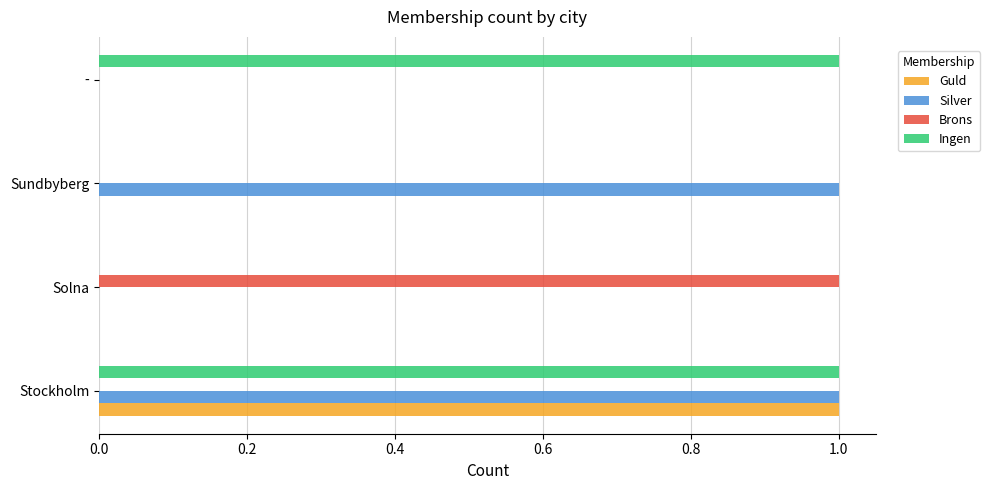

True or false: Brons has a value of 0 at Stockholm.

True